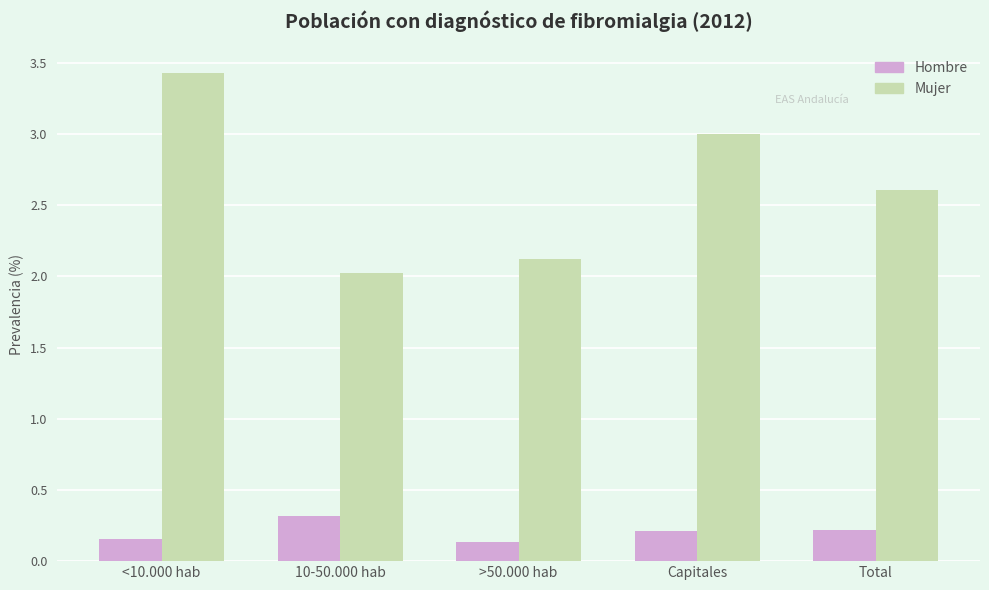

The value of Hombre at <10.000 hab is 0.2. True or false?

True